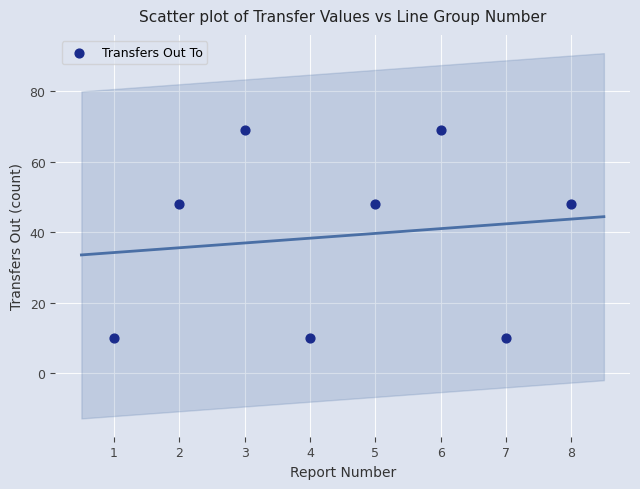

What is the average X value?

4